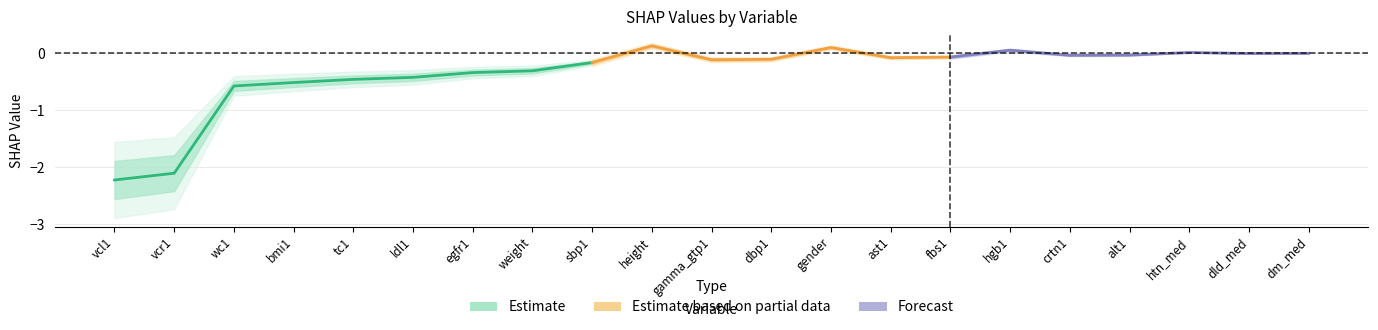

True or false: SHAP and abs_SHAP intersect in this chart.

False